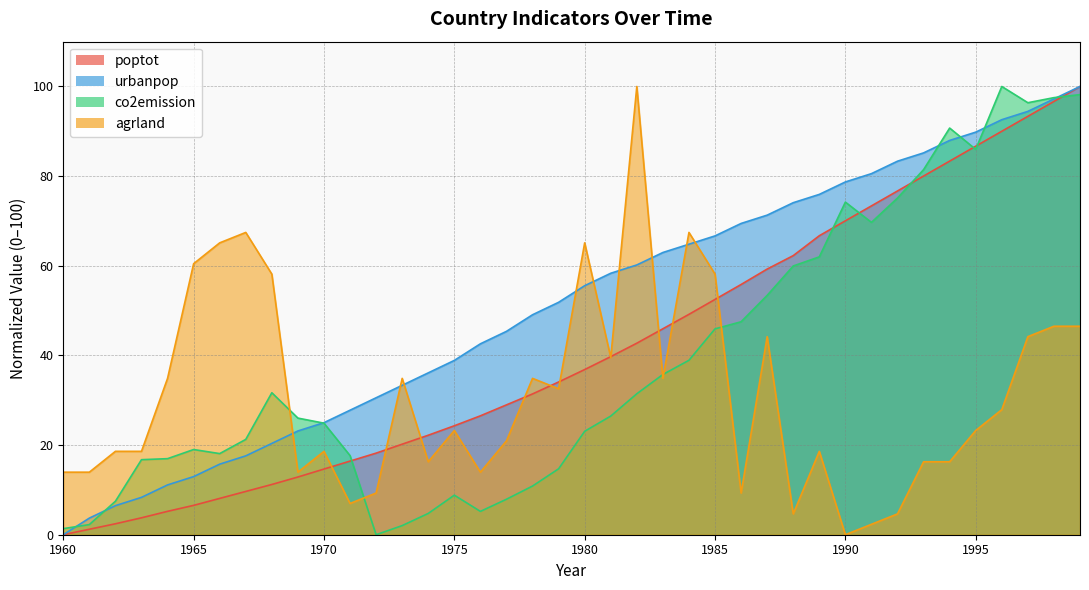

How many positive values does the poptot series have?

39